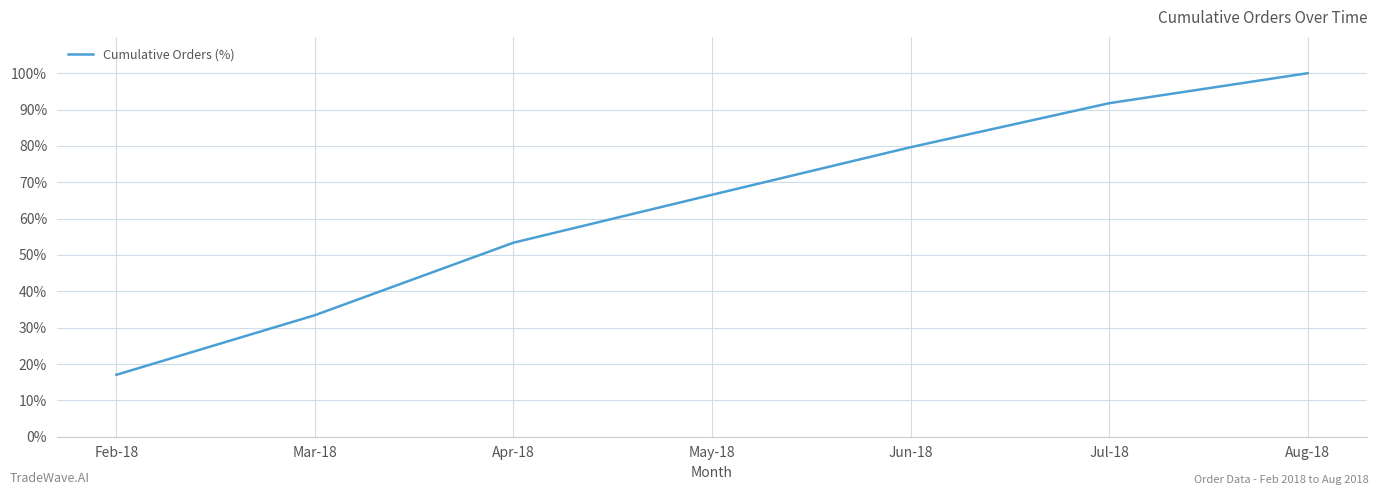

What is the difference between the values at Jul-18 and Jun-18?

12.1